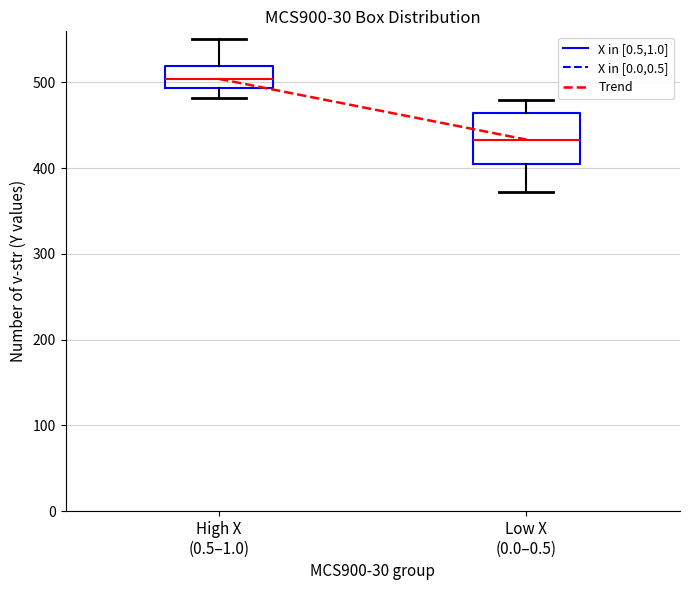

Where is the upper edge of the box for High X (0.5–1.0) on the y-axis? The values are not printed on the chart, so give them approximately, as read against the axis.

520